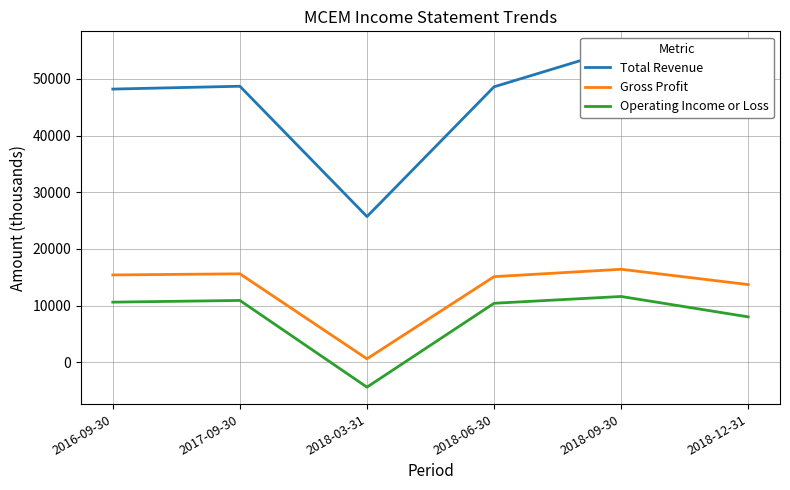

List the series in order of their peak value, highest first.

Total Revenue, Gross Profit, Operating Income or Loss